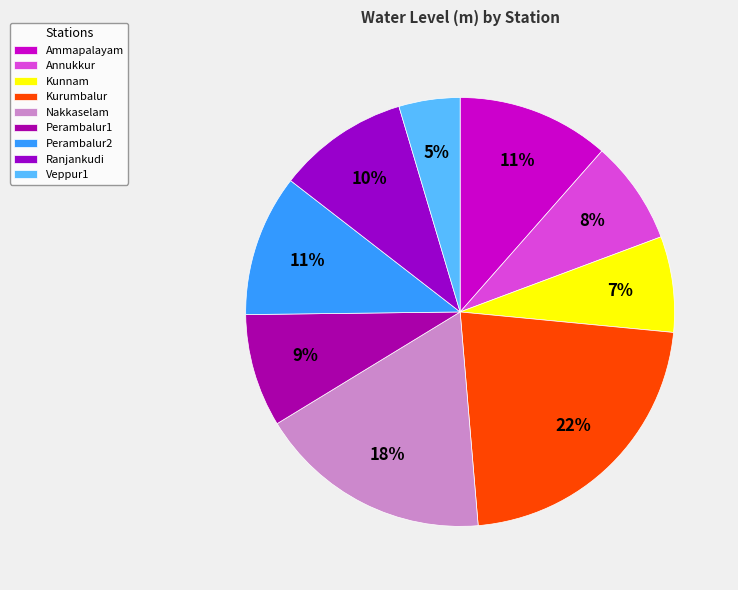

How many slices are in this pie chart?

9